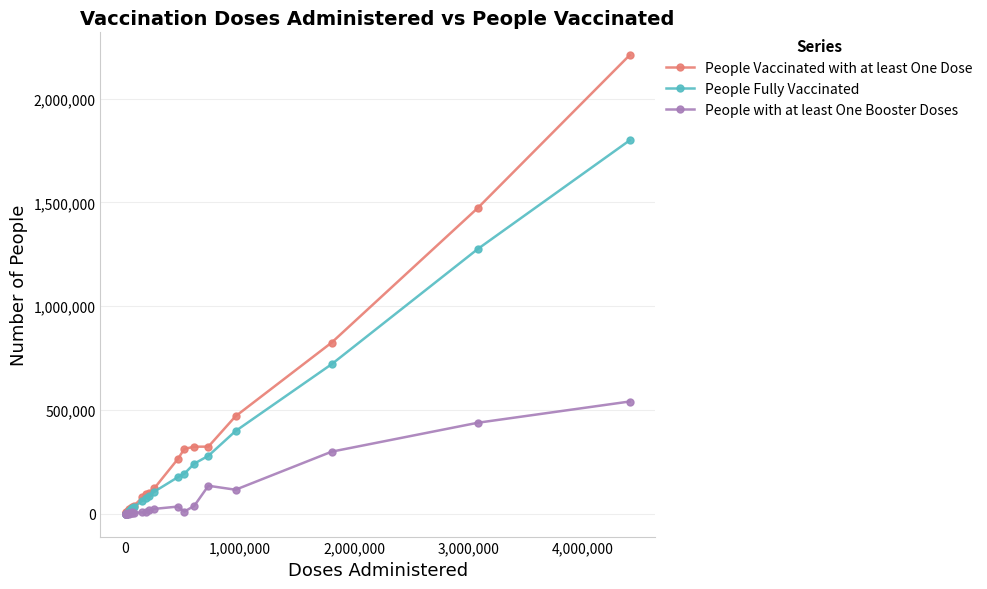

Count the number of data series in this chart.

3